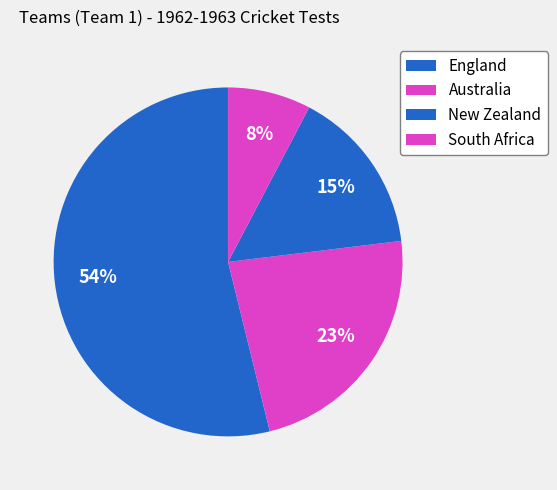

What is the change in value from Australia to New Zealand?

-1